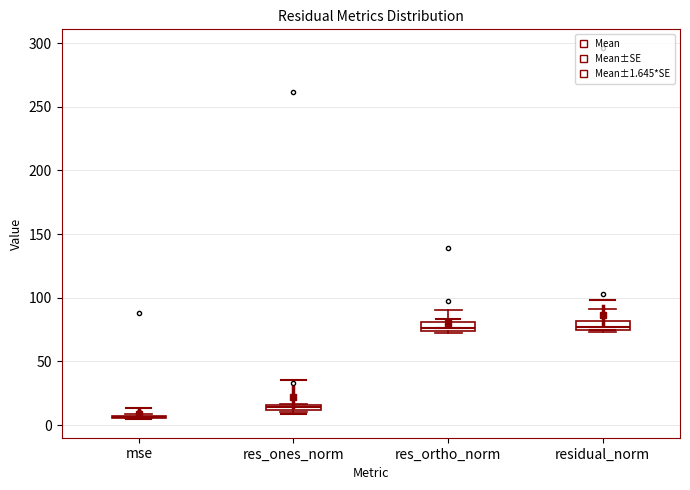

Where does the upper whisker of the box for residual_norm end on the y-axis? The values are not printed on the chart, so give them approximately, as read against the axis.

90